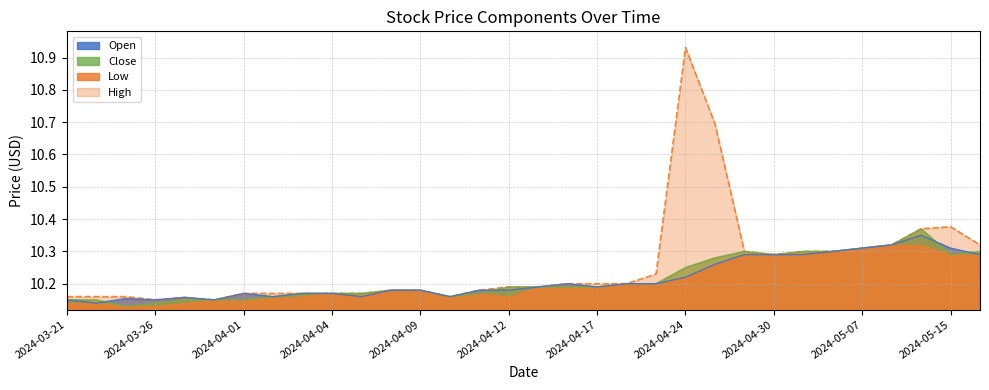

What is the sum of all High values?

328.2